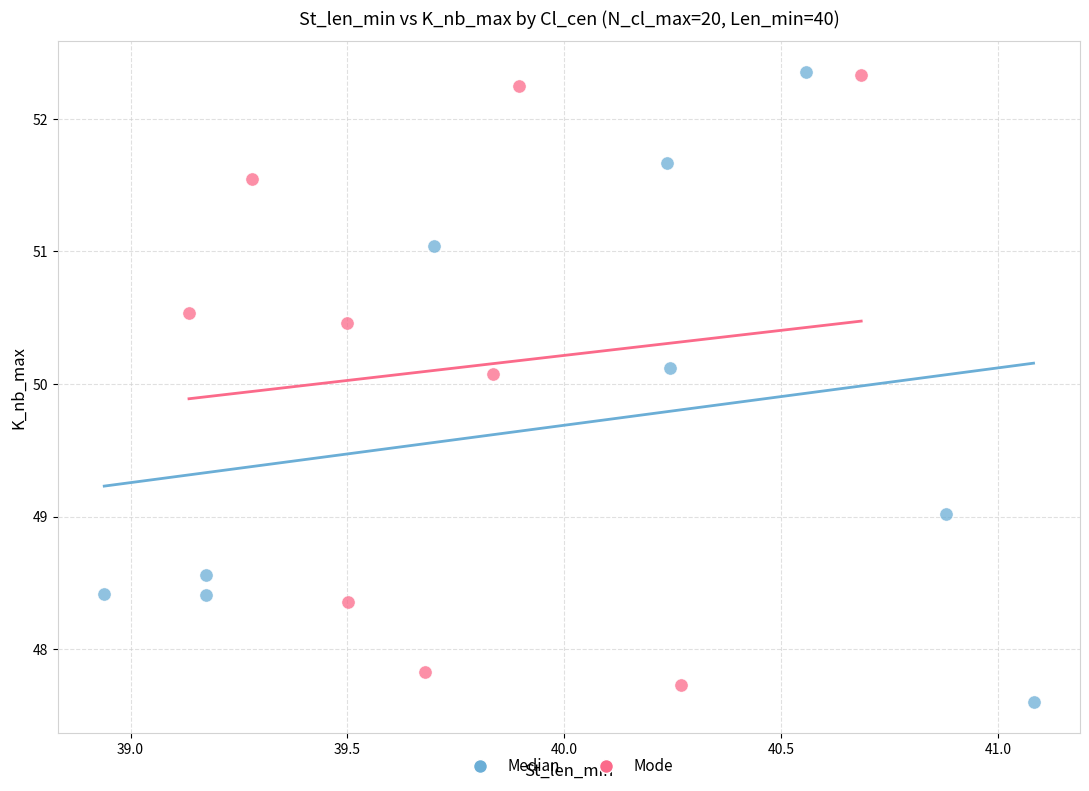

Which series has the widest spread of Y values?

Median